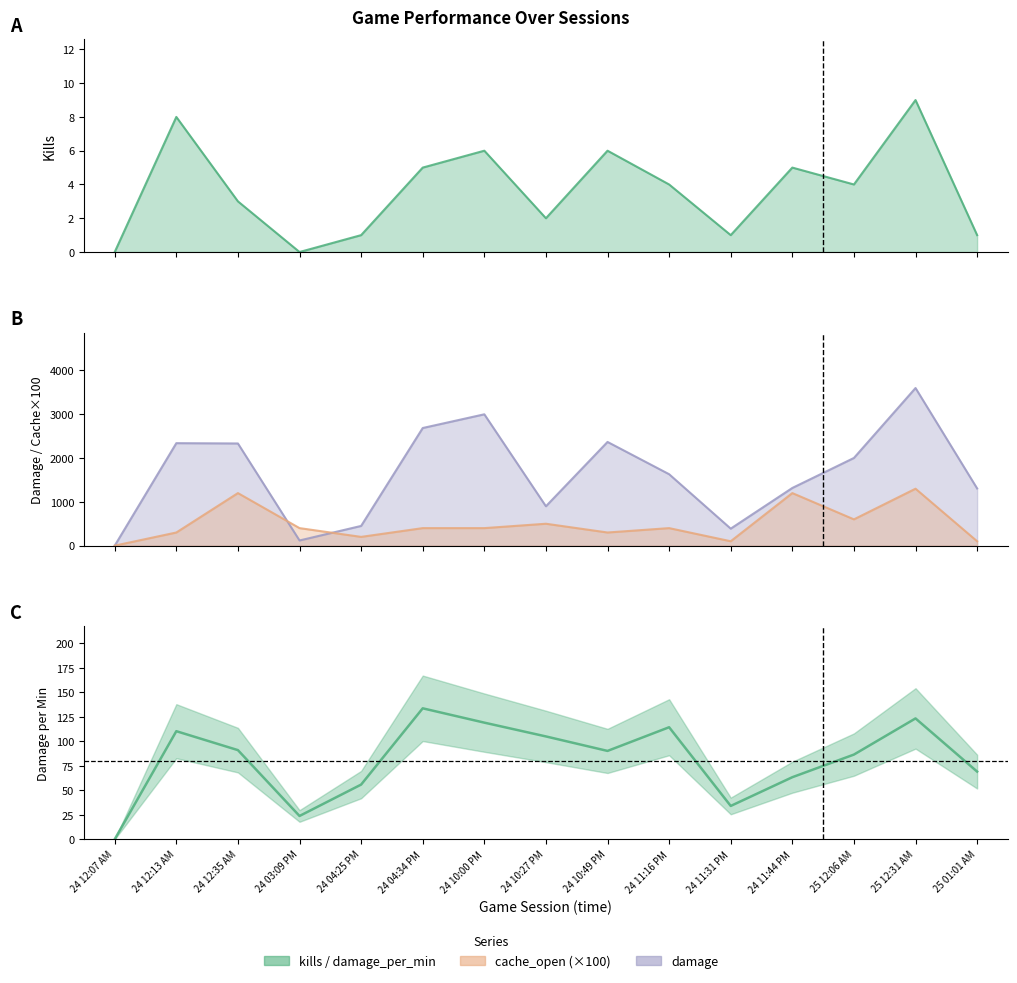

What position from the right is 24 11:44 PM?

4